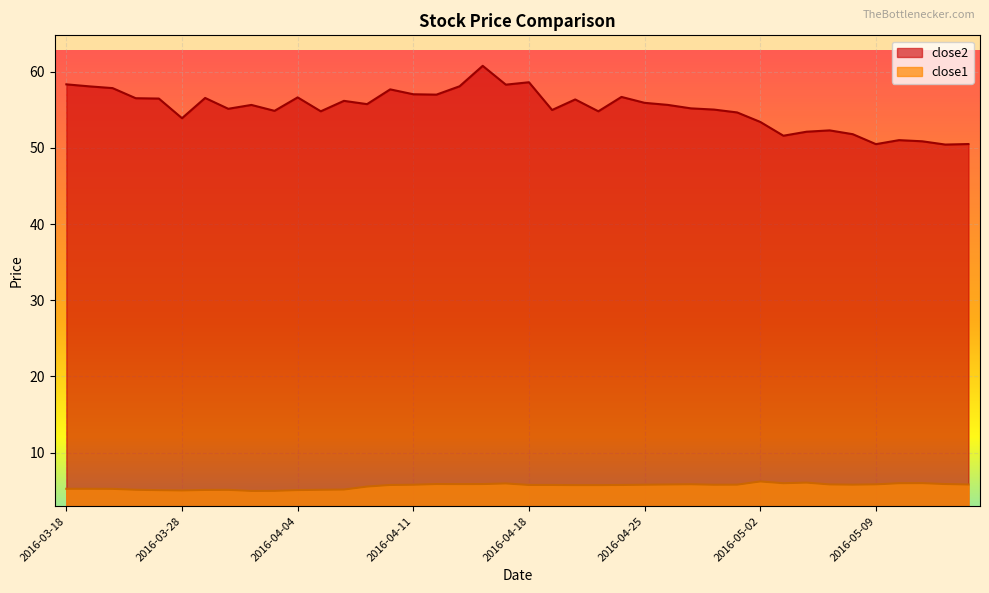

At which category is the sum across all series the highest?

2016-04-14